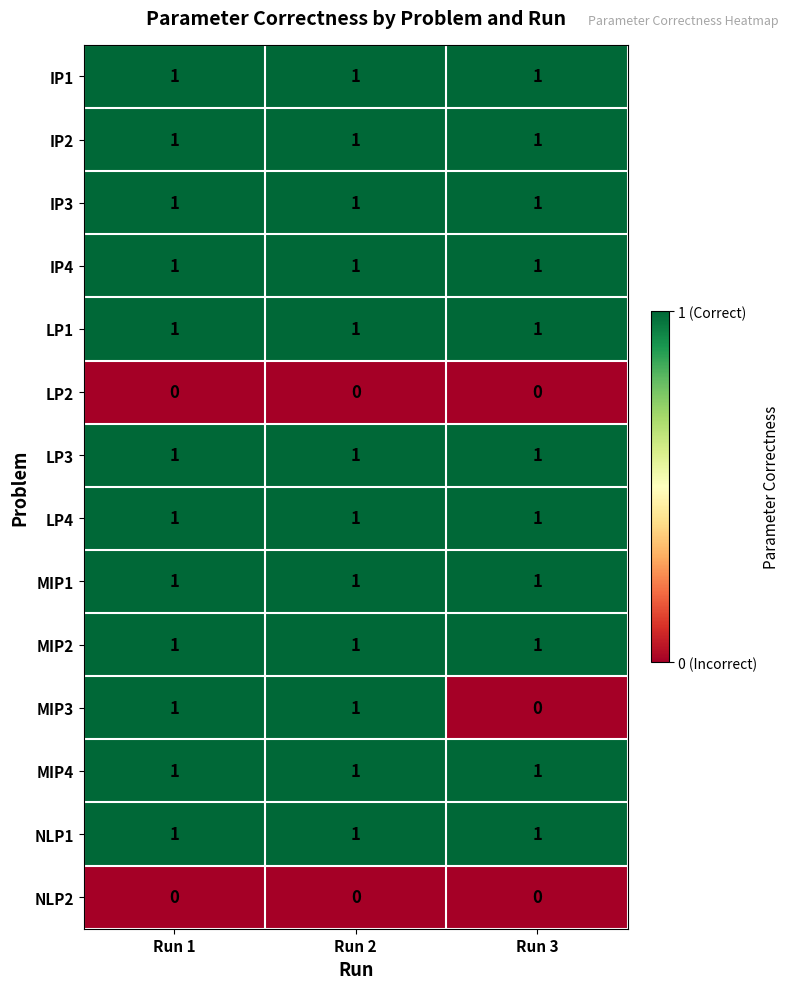

Which series has the widest spread of values?

MIP3